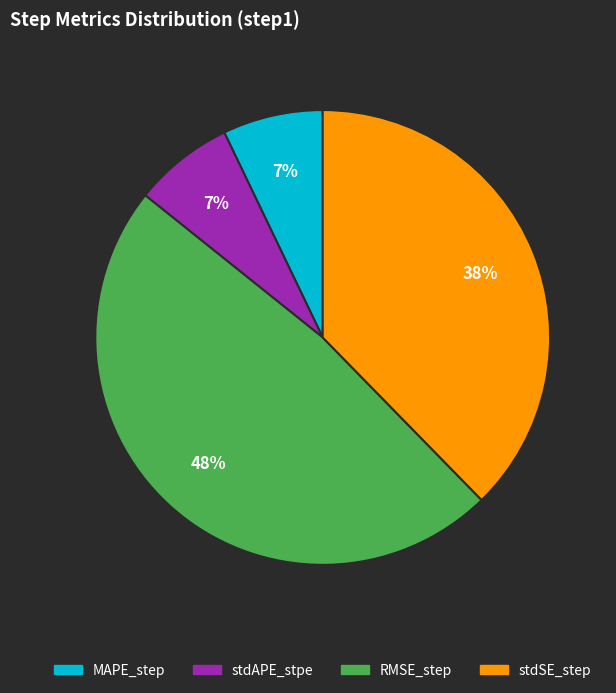

To the nearest percent, what percentage of the pie is MAPE_step?

7%